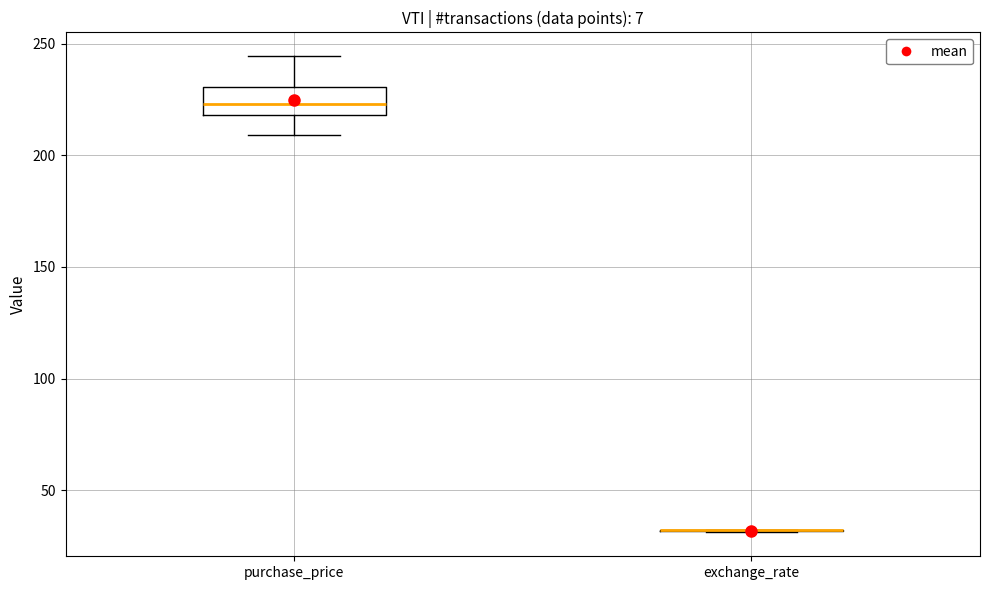

Reading left to right, transcribe this box plot: for each box, give where its median line is, the range the box spans, and where its two whiskers end, as read against the y-axis. The values are not printed on the chart, so give them approximately, as read against the axis.

purchase_price: median 225, box 220 to 230, whiskers 210 to 245
exchange_rate: box collapsed to a line at 30, whiskers 30 to 30